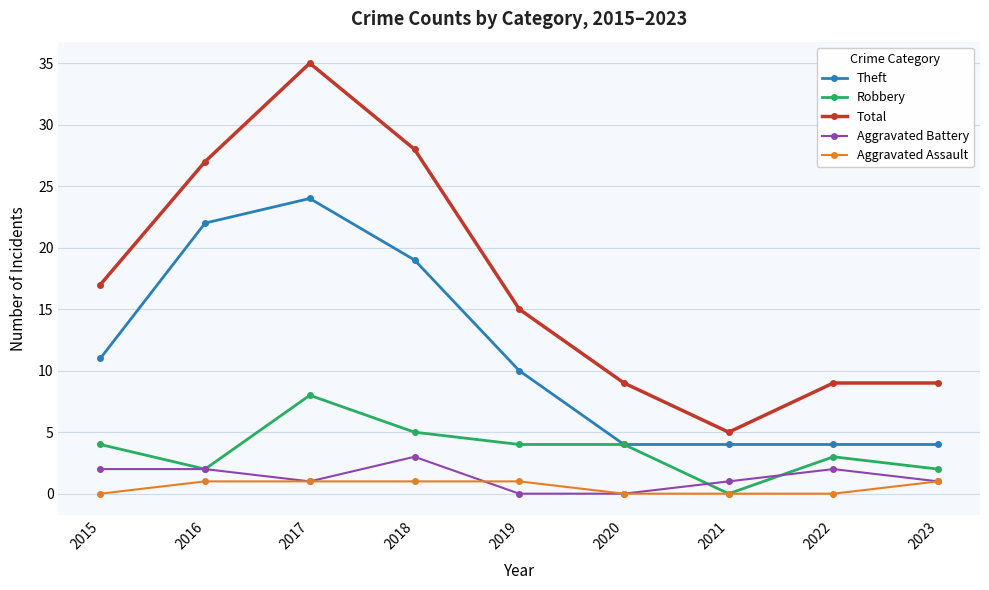

Where is the first local maximum for Robbery?

2017